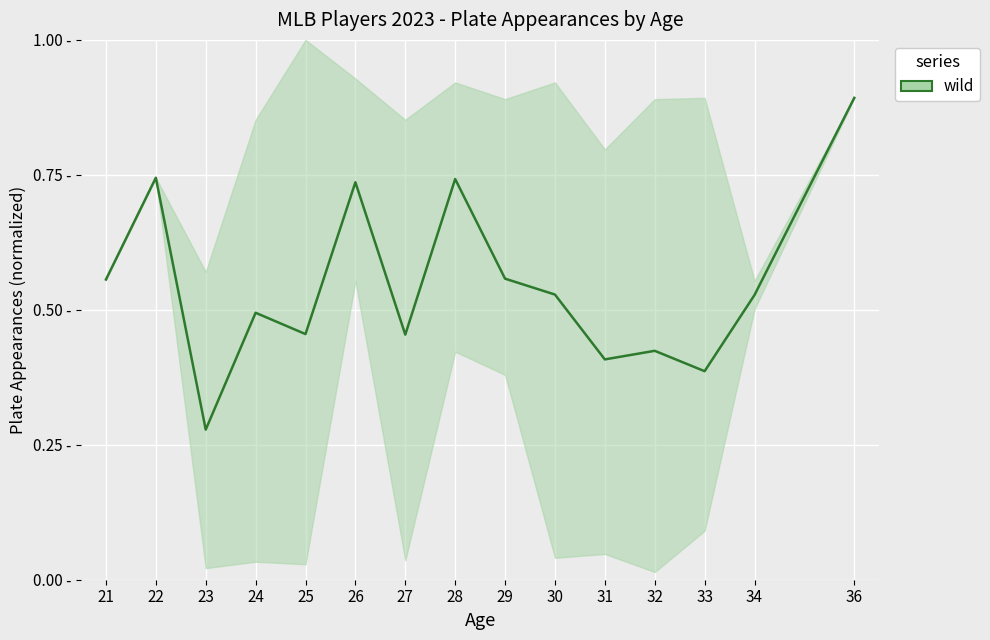

How many points are higher than both their immediate neighbors (excluding endpoints)?

5